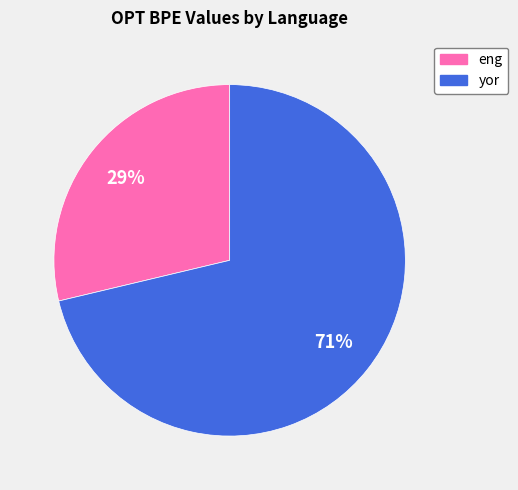

Rank the categories by value from lowest to highest.

eng, yor